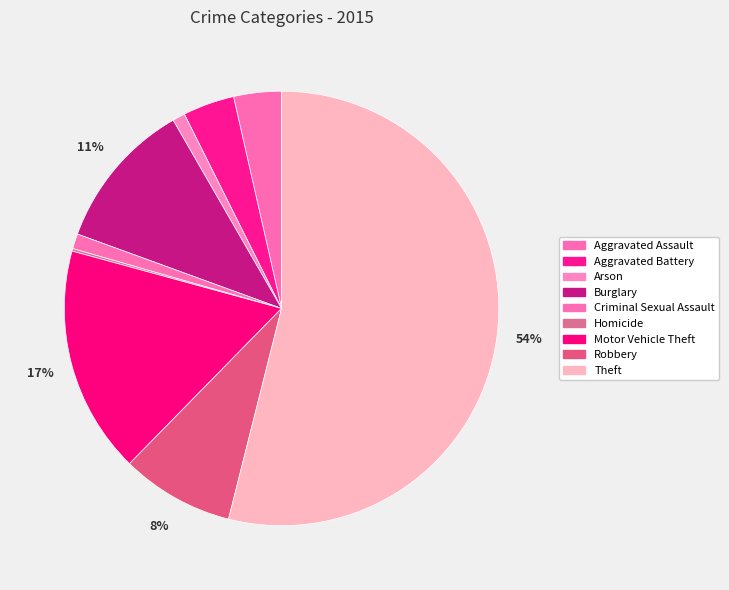

How many slices are in this pie chart?

9